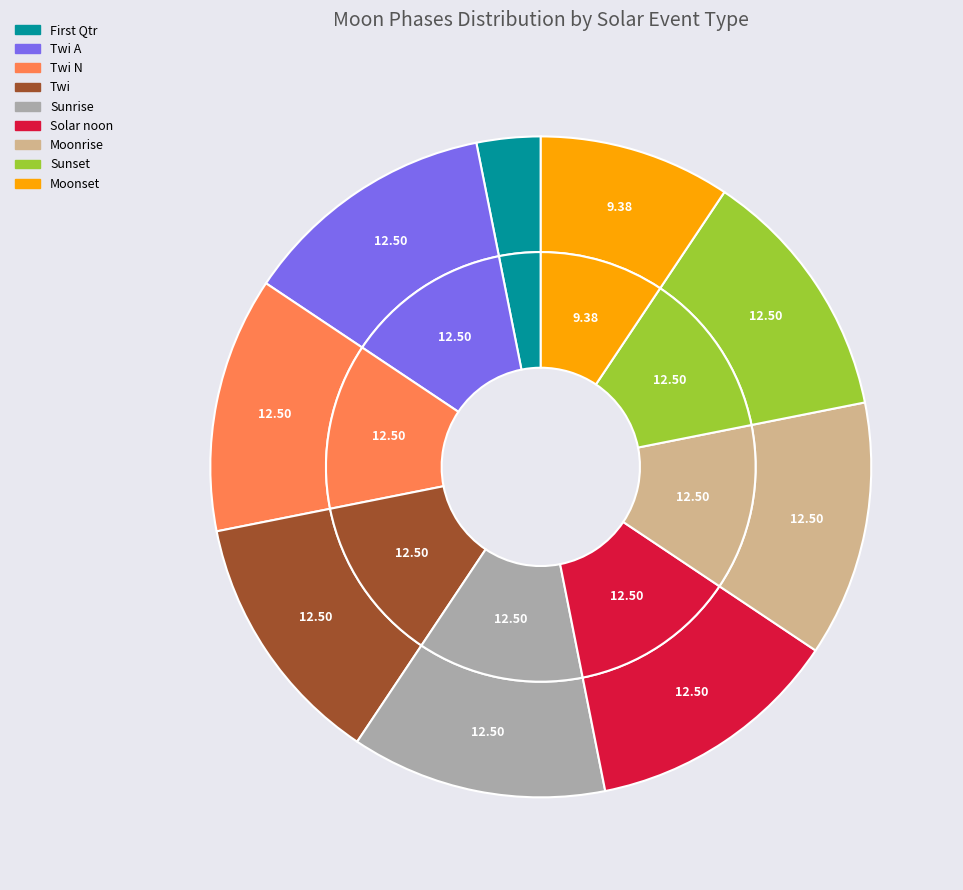

True or false: Sunrise accounts for 1% of the total.

False